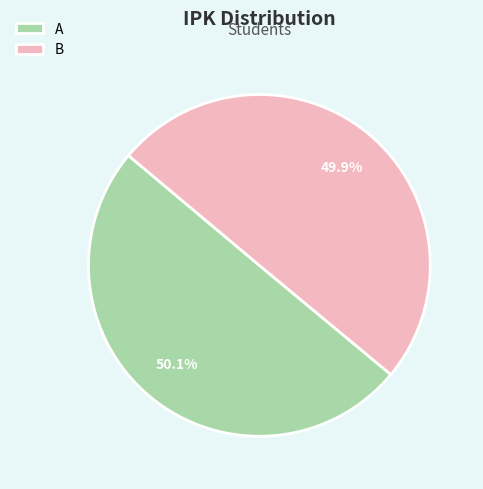

To the nearest percent, what percentage of the pie is B?

50%